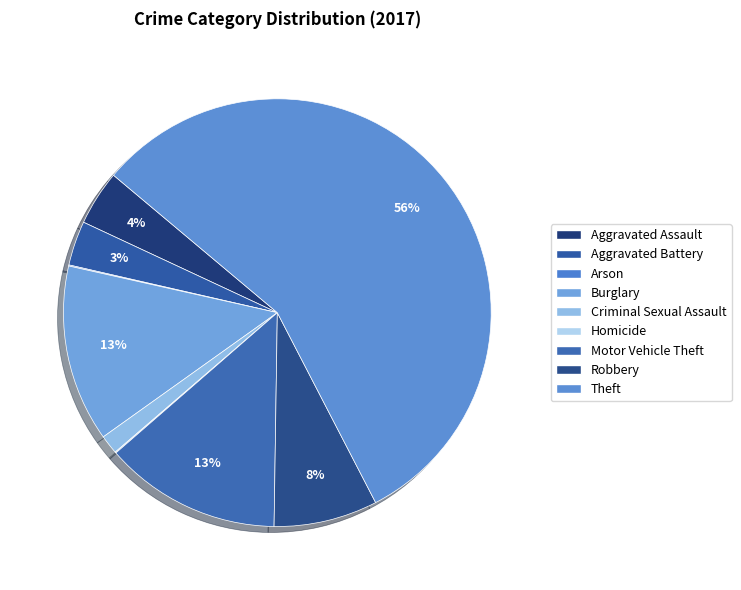

Count the number of slices in the pie.

9